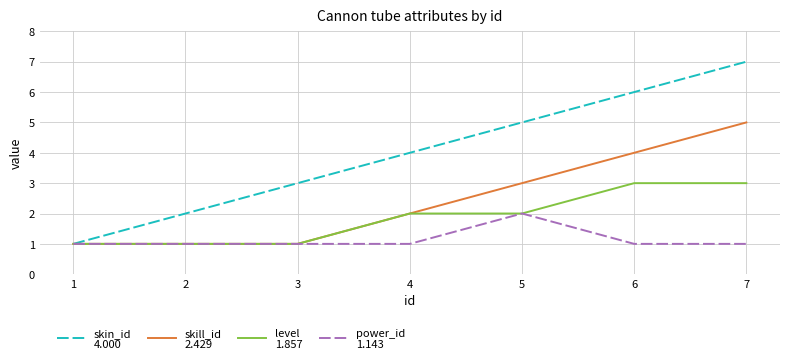

At which category is the sum across all series the highest?

7